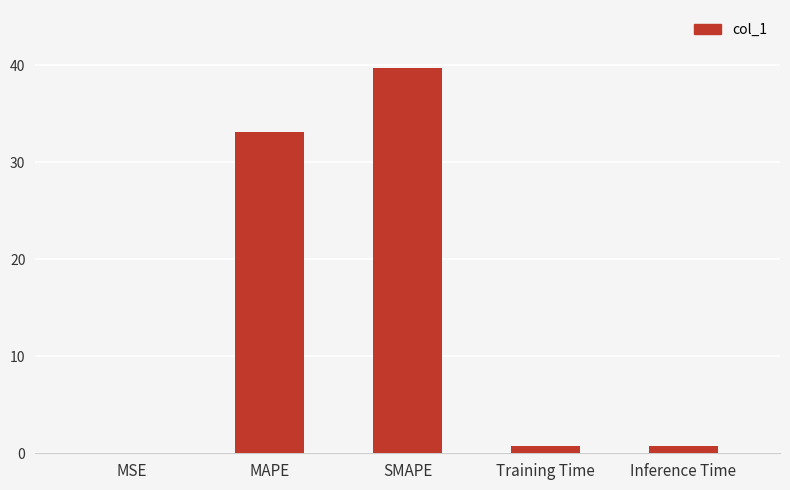

Between SMAPE and Inference Time, which is larger?

SMAPE